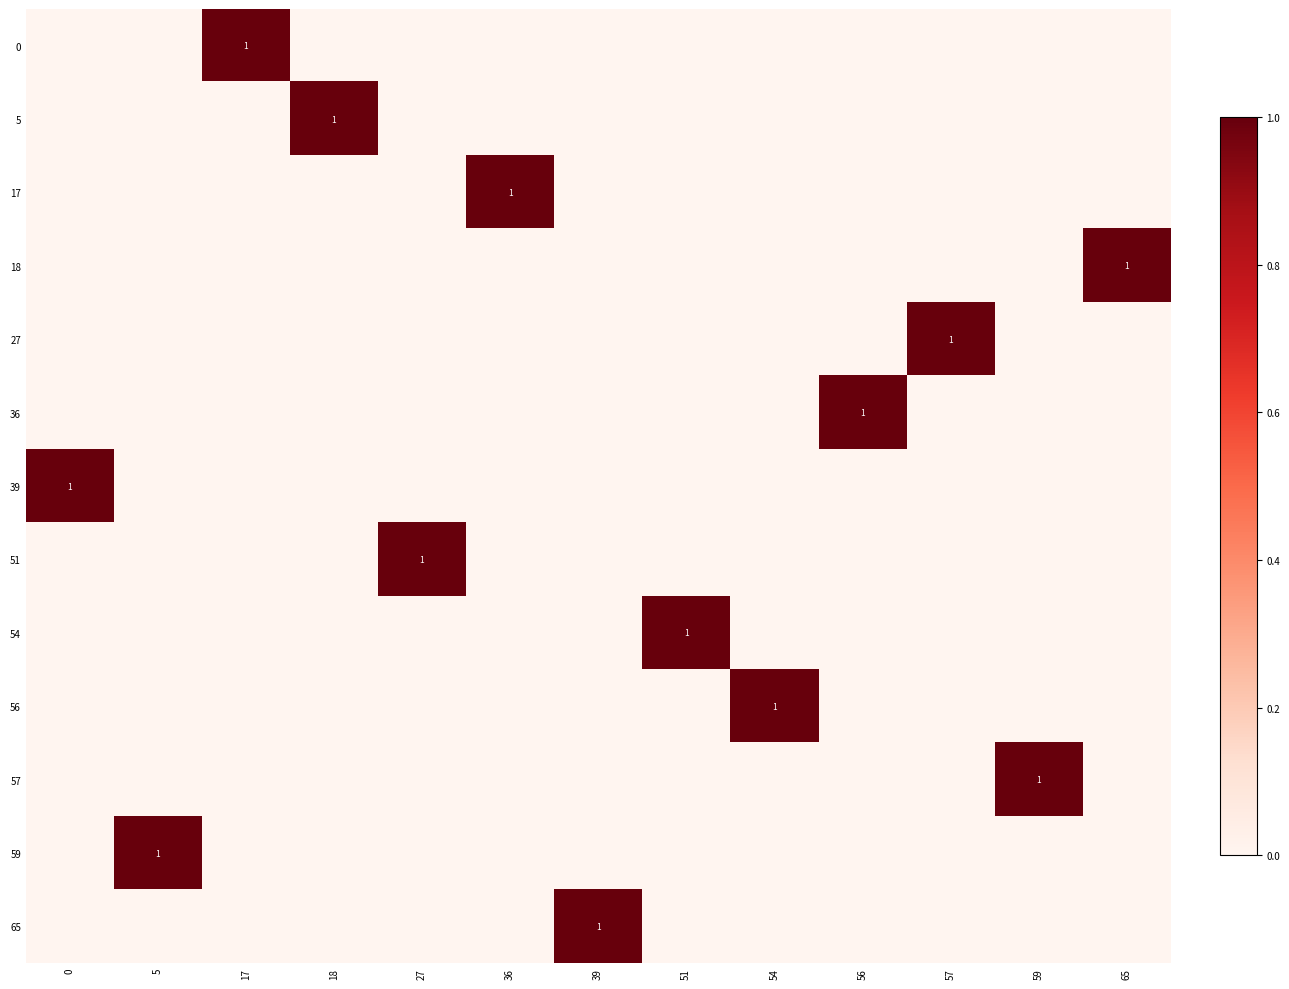

Is it true that 17 equals 1 at 36?

True